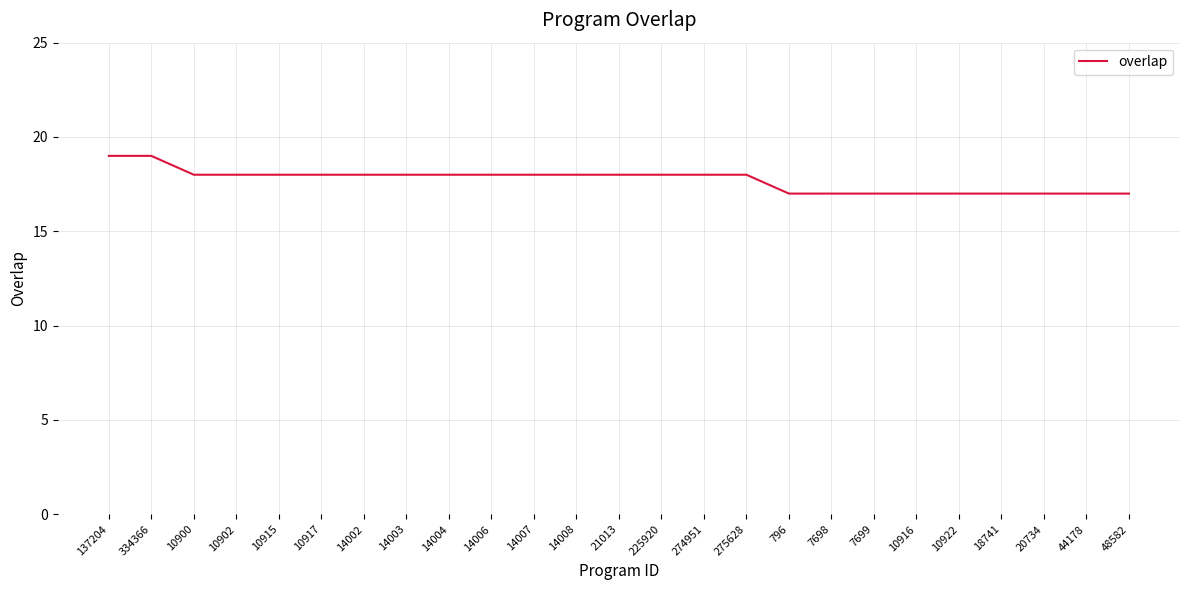

What is the smallest value displayed?

17